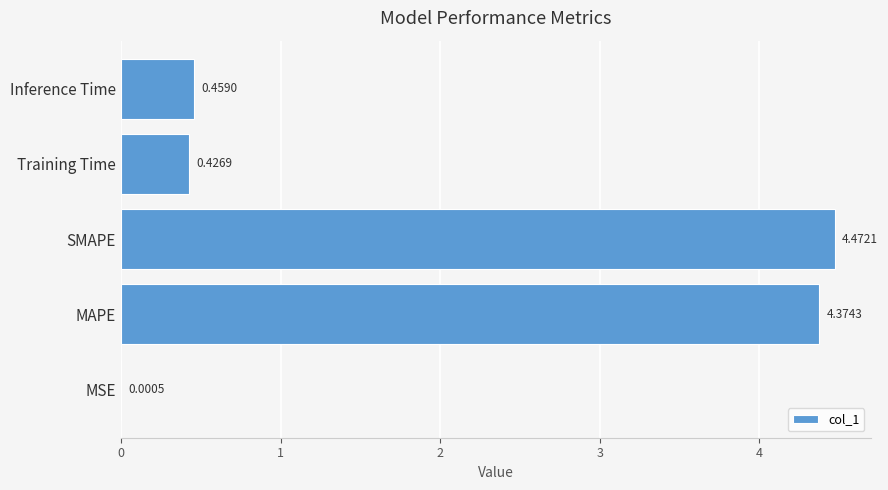

At which label is the value closest to 2?

Inference Time